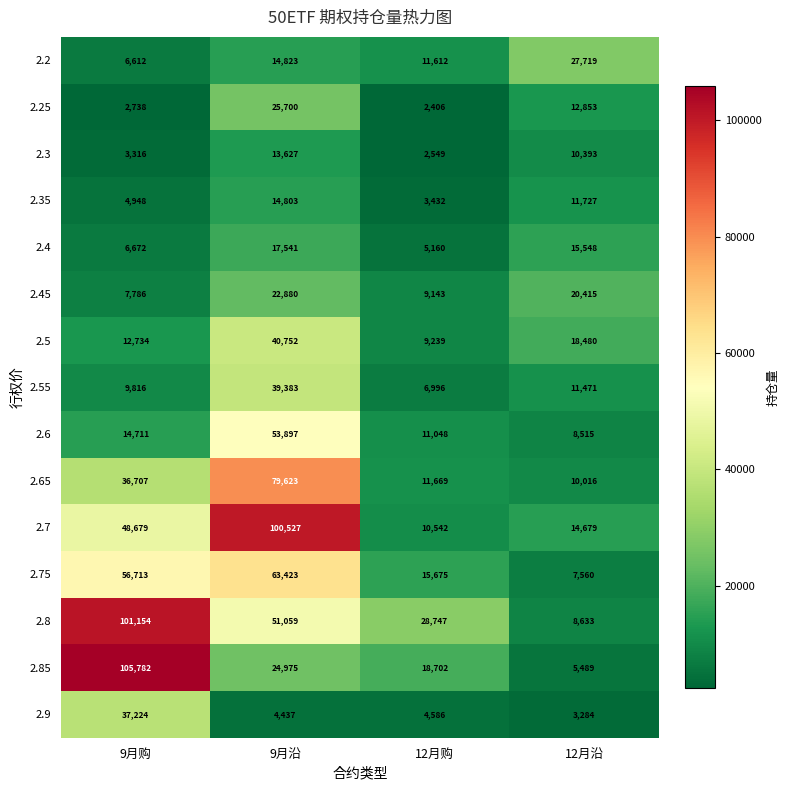

Rank the series by their maximum value, from highest to lowest.

2.85, 2.8, 2.7, 2.65, 2.75, 2.6, 2.5, 2.55, 2.9, 2.2, 2.25, 2.45, 2.4, 2.35, 2.3